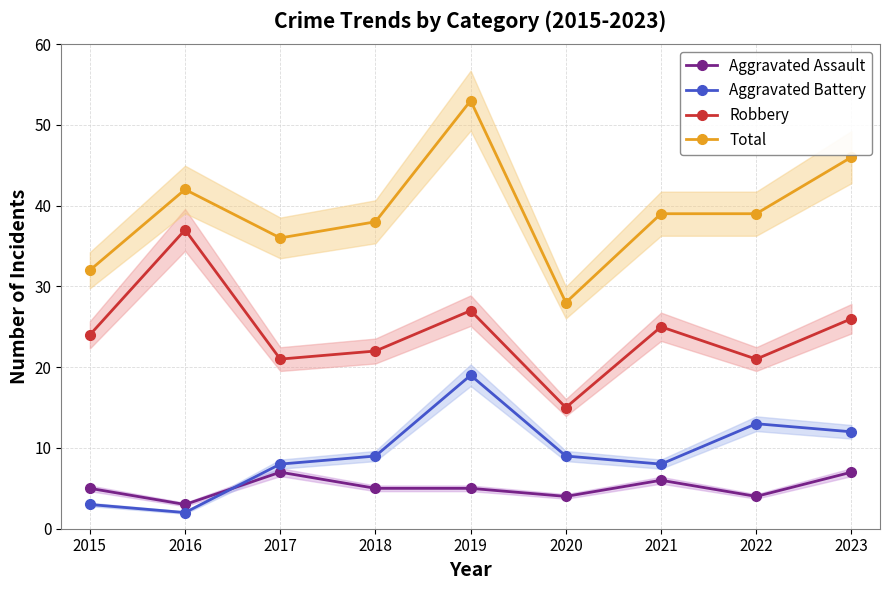

How many values in the Total series are below 39?

4